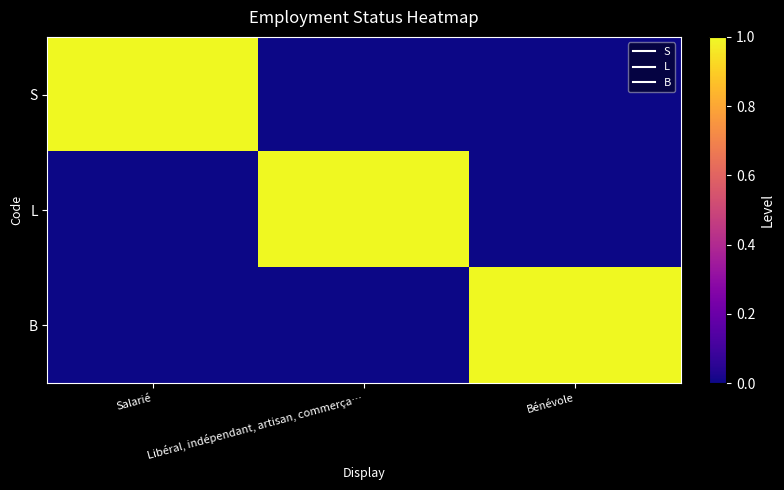

Reading left to right, extract all data points from this chart.

S: Salarié=1	Libéral, indépendant, artisan, commerça…=0	Bénévole=0
L: Salarié=0	Libéral, indépendant, artisan, commerça…=1	Bénévole=0
B: Salarié=0	Libéral, indépendant, artisan, commerça…=0	Bénévole=1